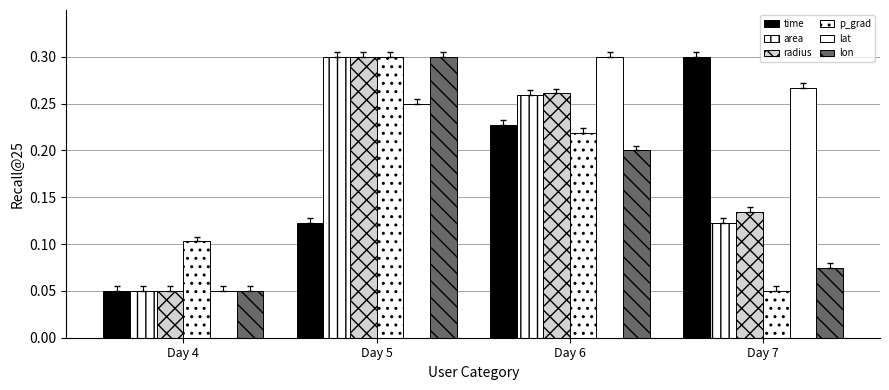

What is the sum of the radius values at Day 6 and Day 5?

0.6